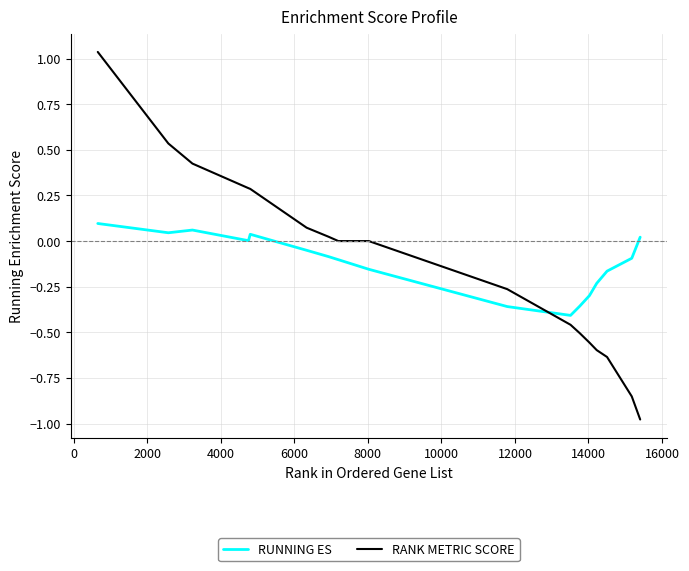

True or false: RUNNING ES and RANK METRIC SCORE intersect in this chart.

True